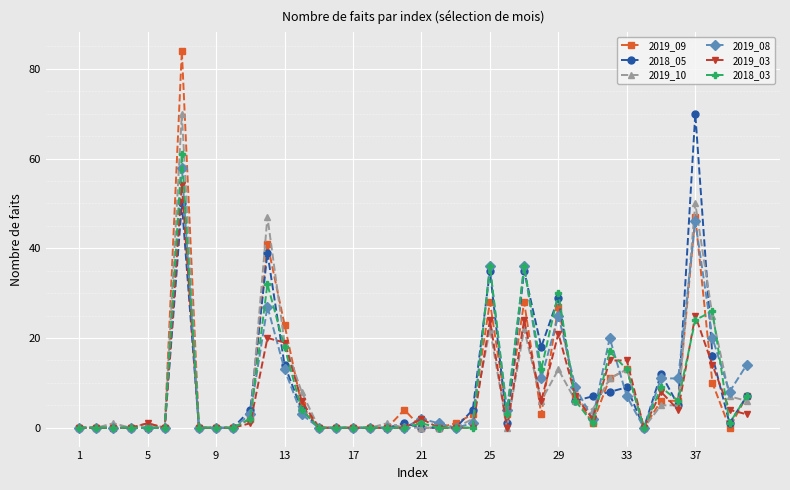

What are all the series names shown in the legend?

2019_09, 2018_05, 2019_10, 2019_08, 2019_03, 2018_03